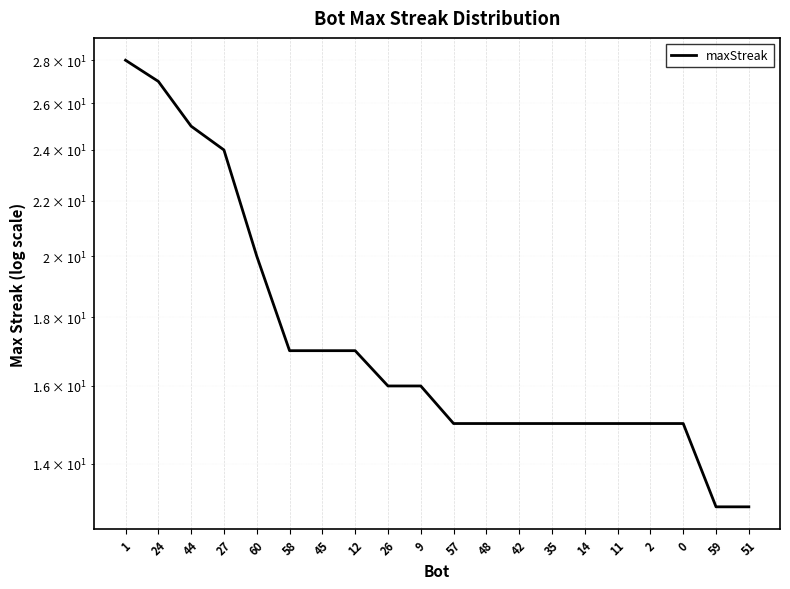

Approximately how many times larger is the value at 27 compared to 44?

1.0